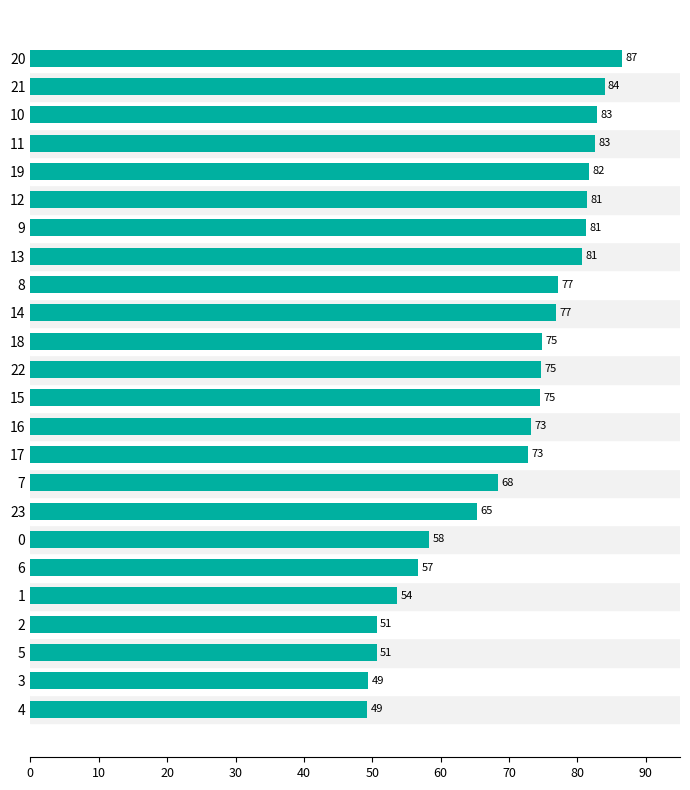

True or false: the data shows 73.2 at 16.

True